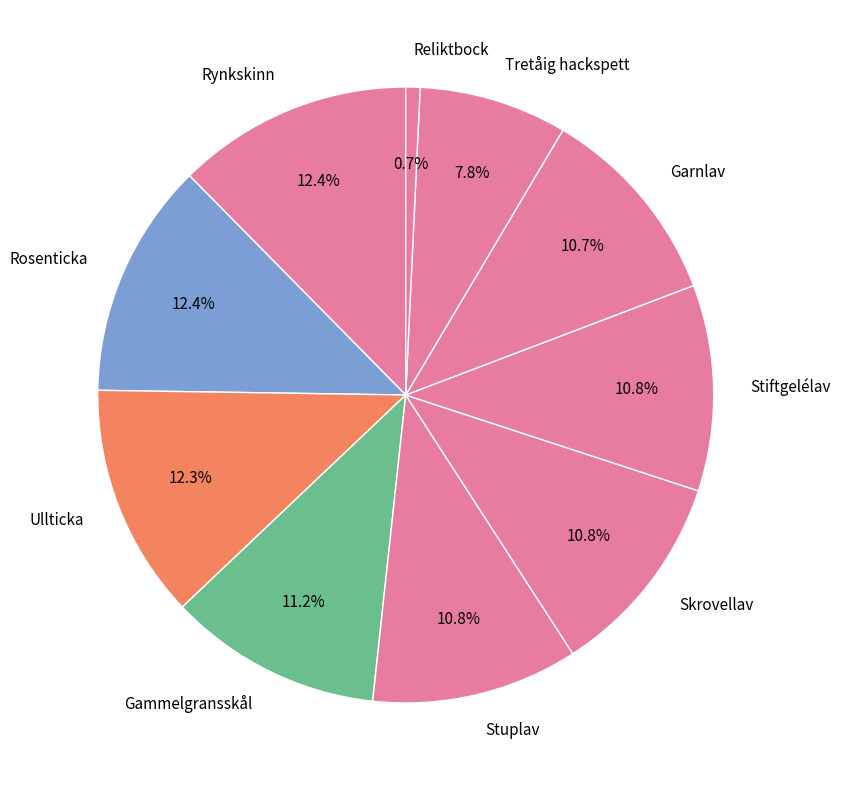

The Reliktbock slice represents 1% of the pie. True or false?

True